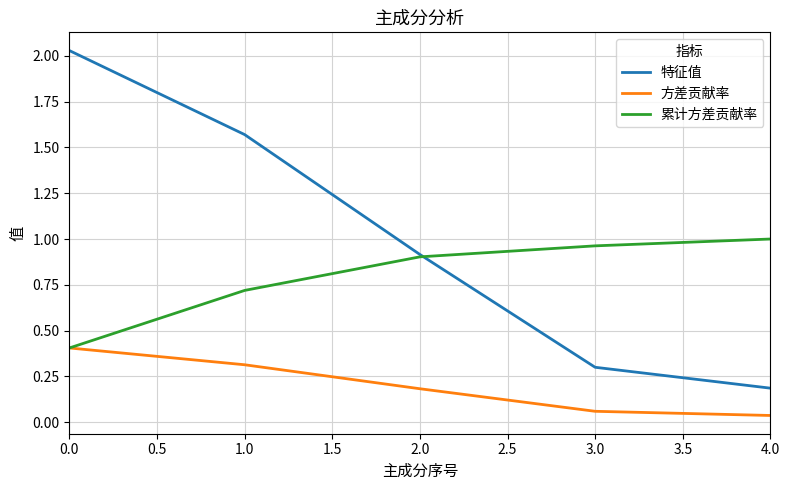

Which series has the largest range (max minus min)?

特征值